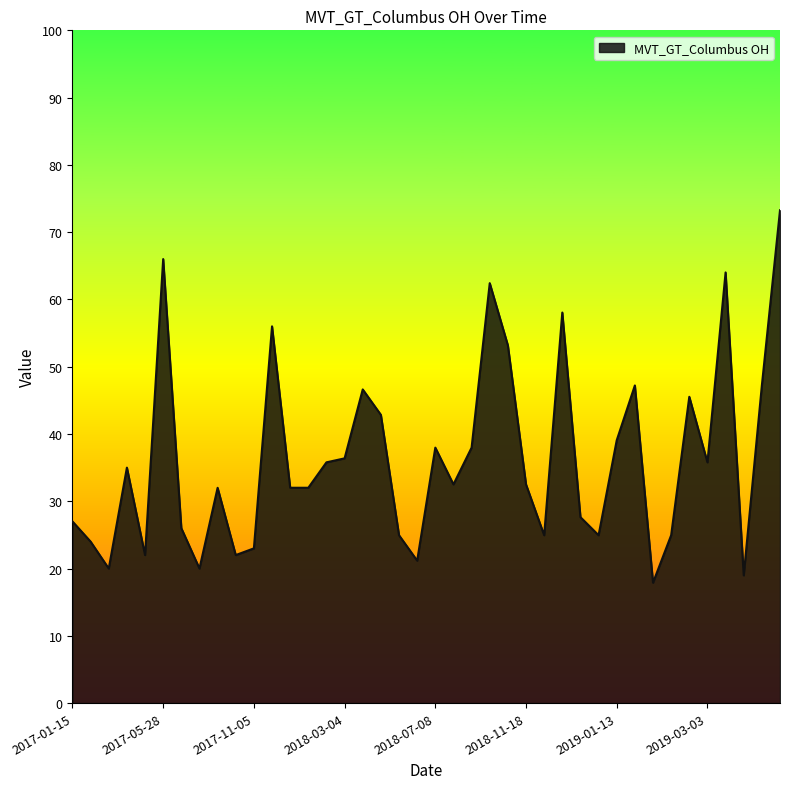

What is the maximum value shown in the chart?

73.3